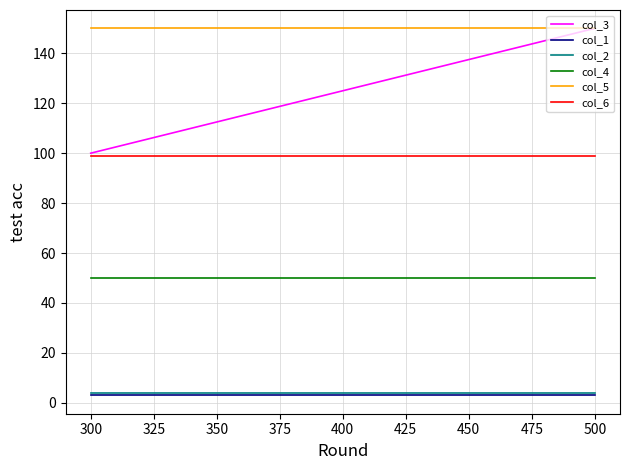

What is the average value of the col_5 series?

150